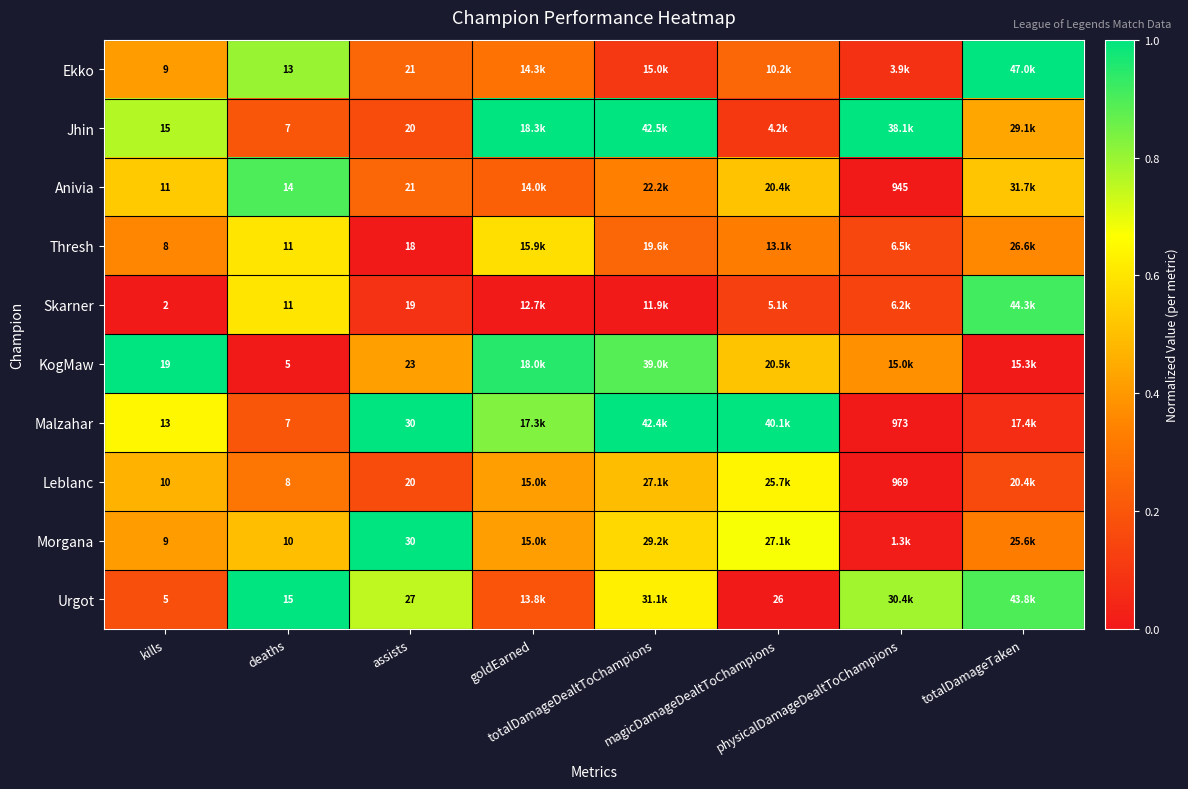

The Urgot series shows 0.4 at totalDamageDealtToChampions. True or false?

False